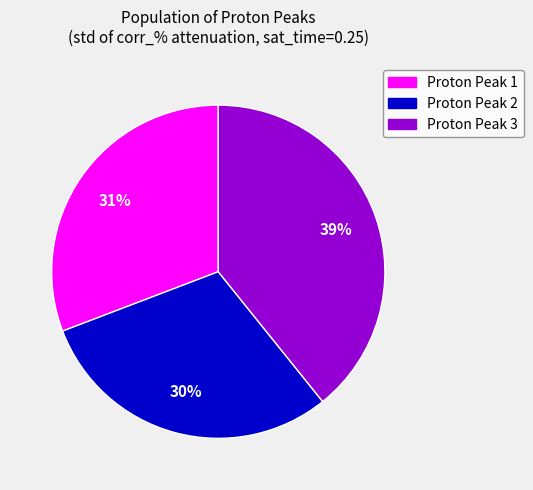

Which has a higher value, Proton Peak 3 or Proton Peak 2?

Proton Peak 3